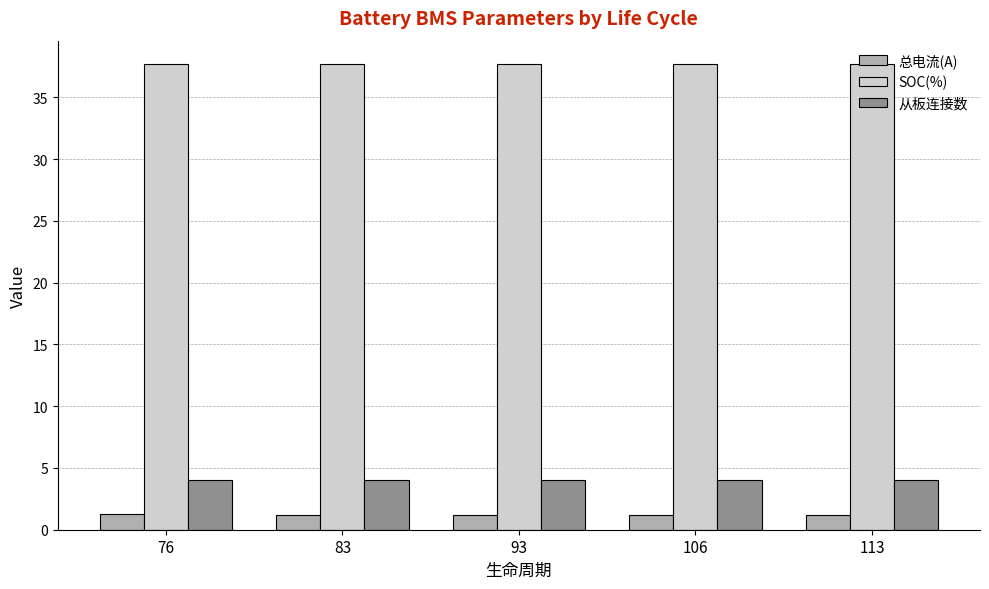

What is the approximate value of 从板连接数 at 76?

4.0